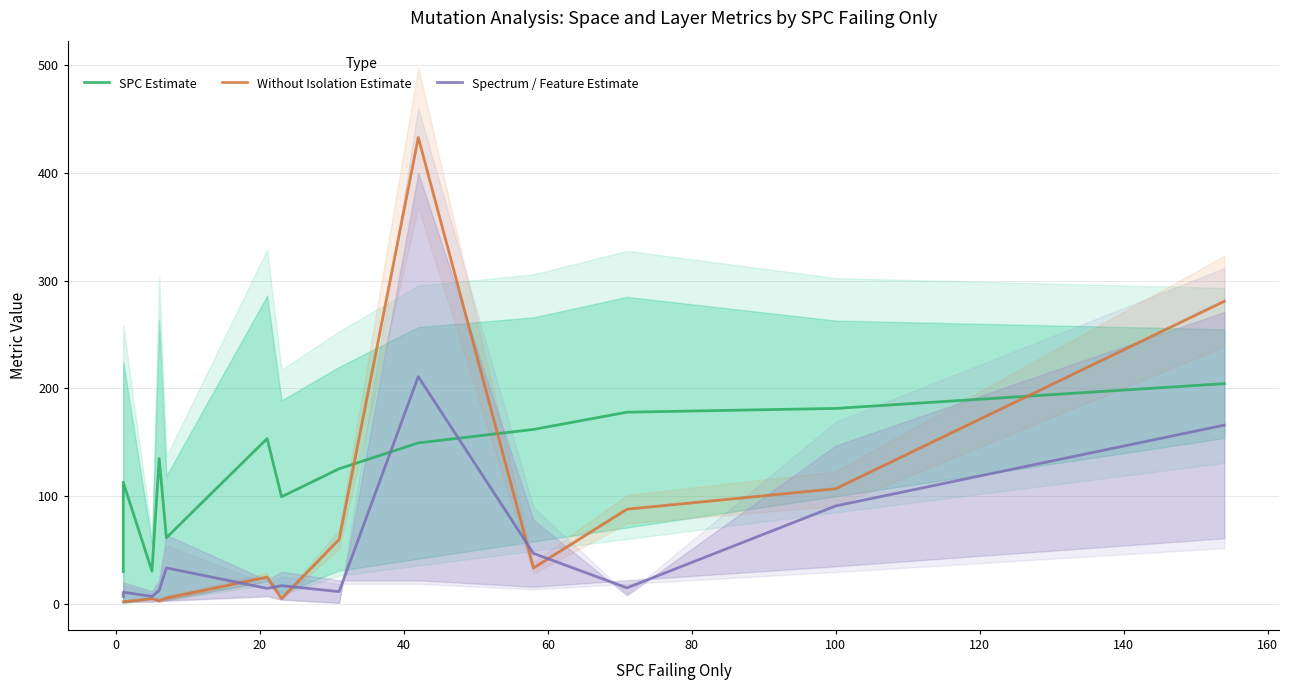

At how many categories does at least one series exceed 303?

1